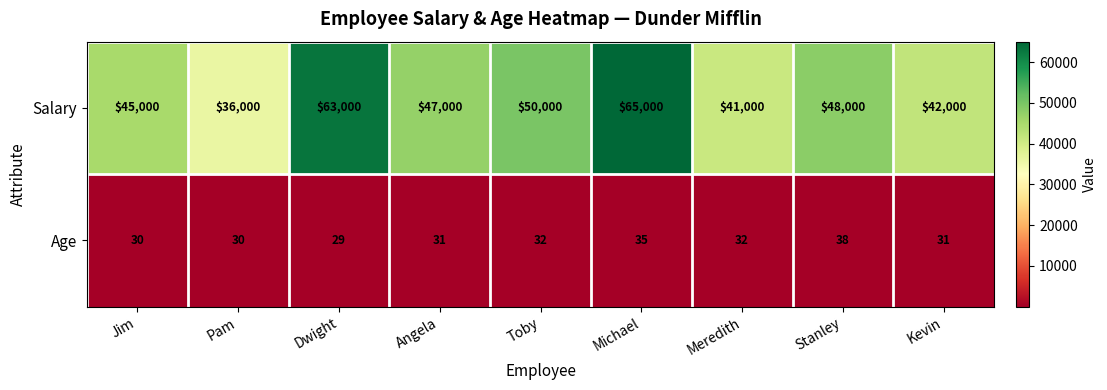

Reading left to right, extract all data points from this chart.

Salary: 45000	36000	63000	47000	50000	65000	41000	48000	42000
Age: 30	30	29	31	32	35	32	38	31